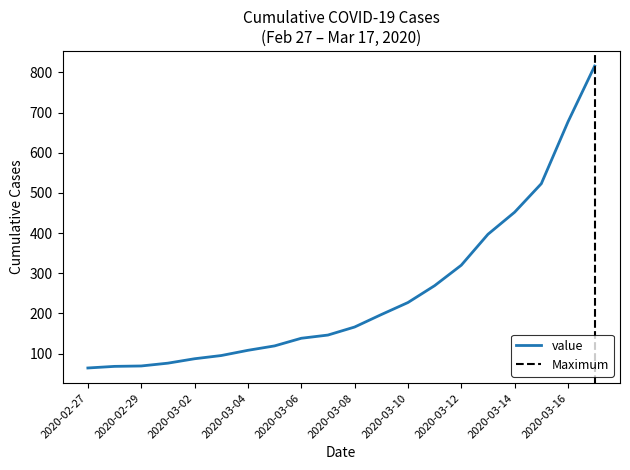

List the labels in order of value, smallest first.

2020-02-27, 2020-02-28, 2020-02-29, 2020-03-01, 2020-03-02, 2020-03-03, 2020-03-04, 2020-03-05, 2020-03-06, 2020-03-07, 2020-03-08, 2020-03-09, 2020-03-10, 2020-03-11, 2020-03-12, 2020-03-13, 2020-03-14, 2020-03-15, 2020-03-16, 2020-03-17